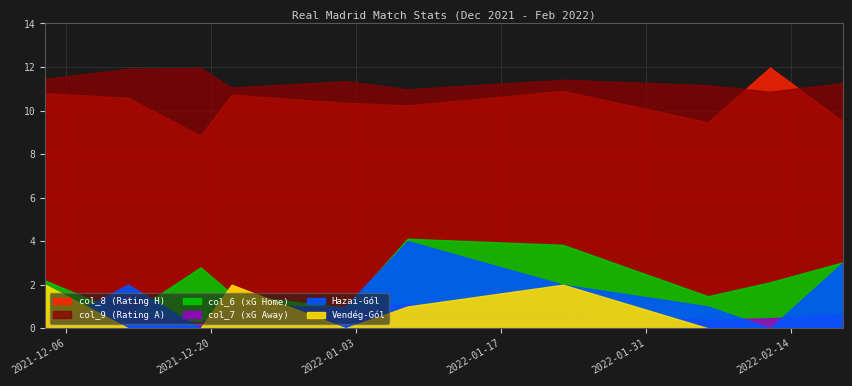

How many data points in col_9 (Rating A) are above 11?

8